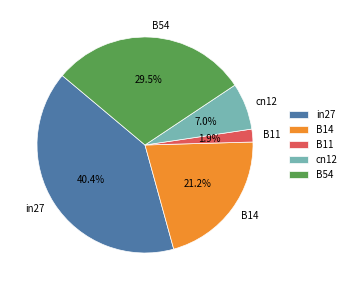

Does B54 represent more than half of the total?

No